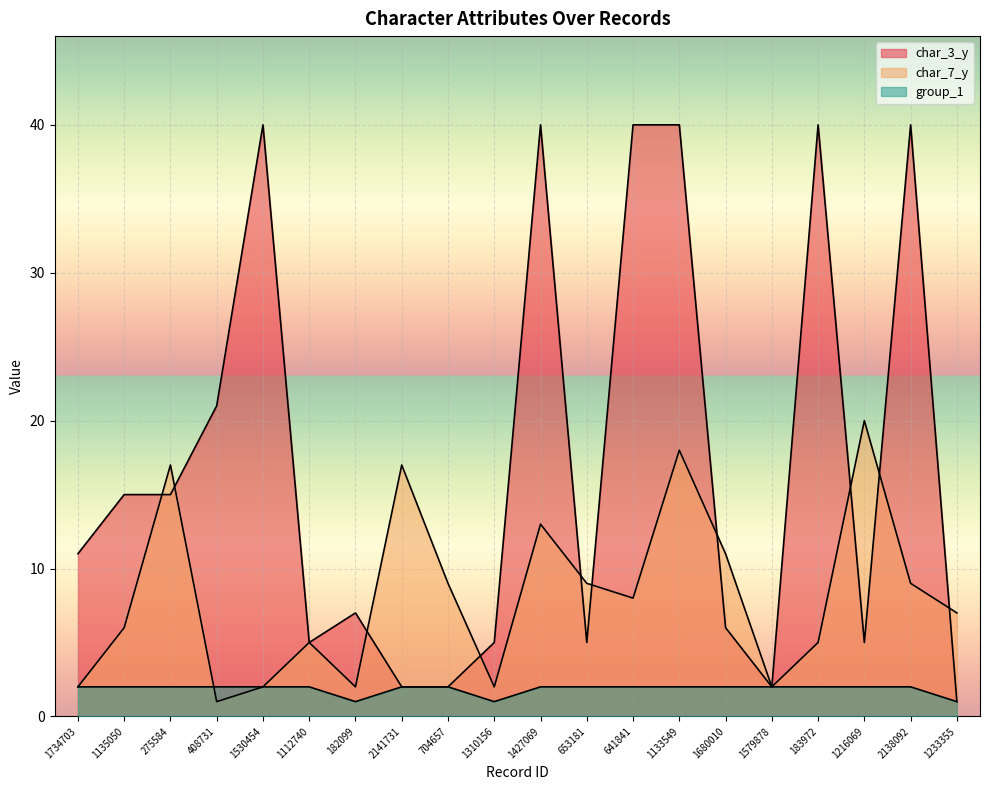

What is the spread (max minus min) of values at 275584?

15